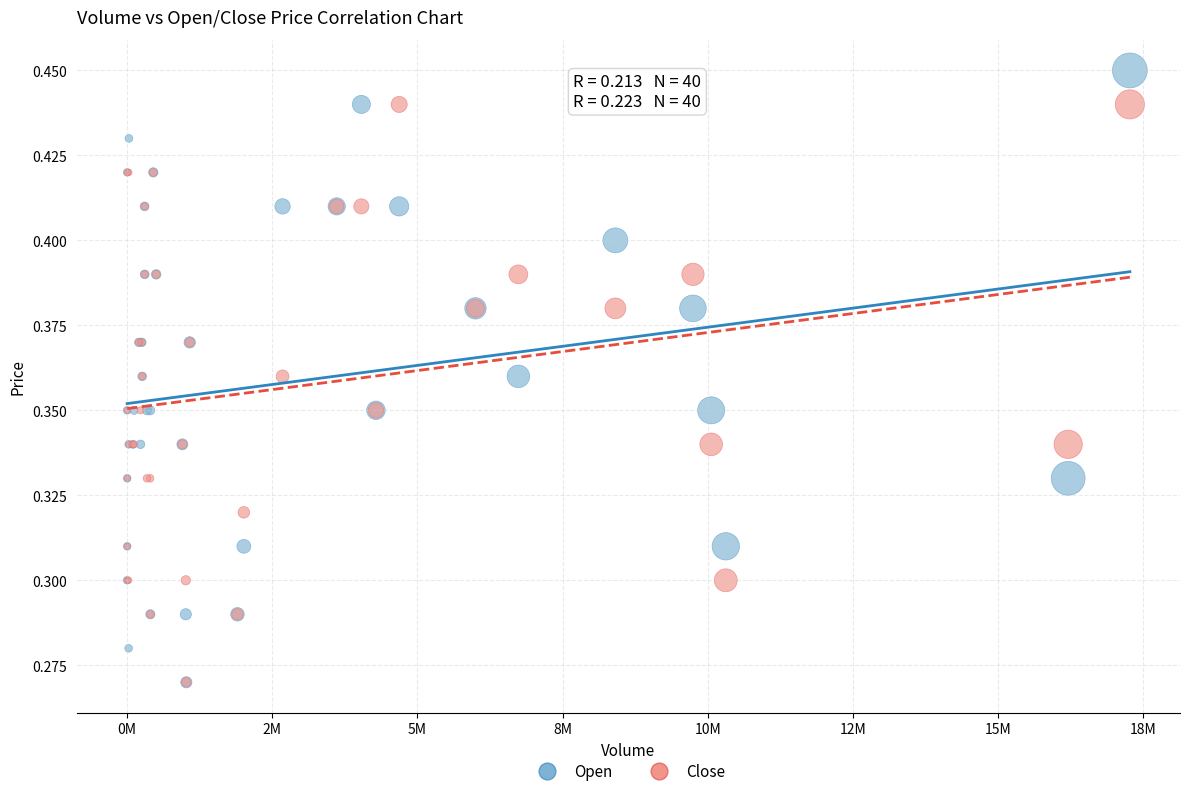

Which series has the widest spread of Y values?

Open